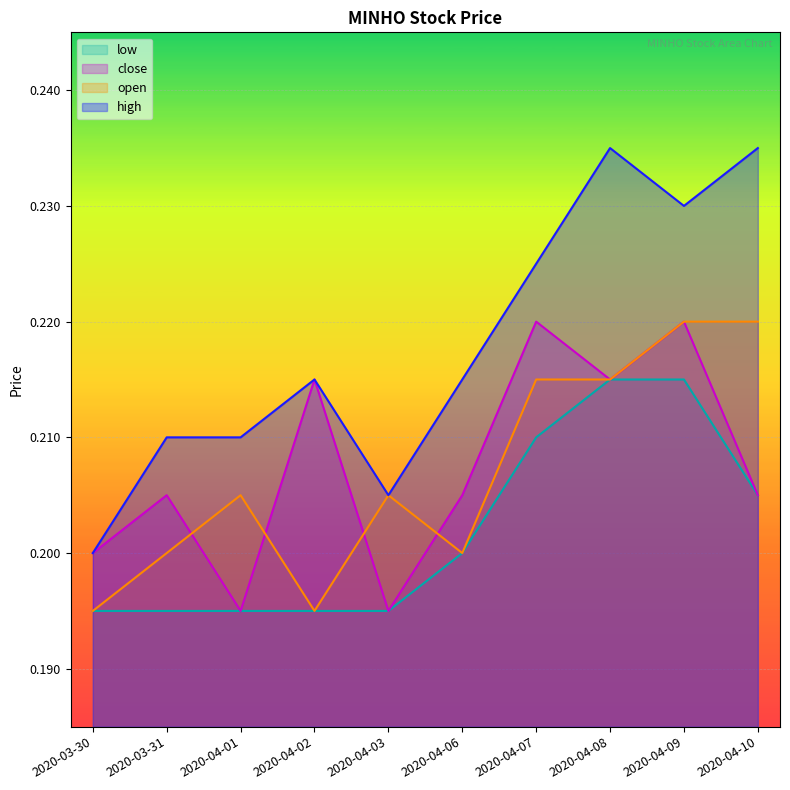

What is the value of the close point at the 4th from the left?

0.2